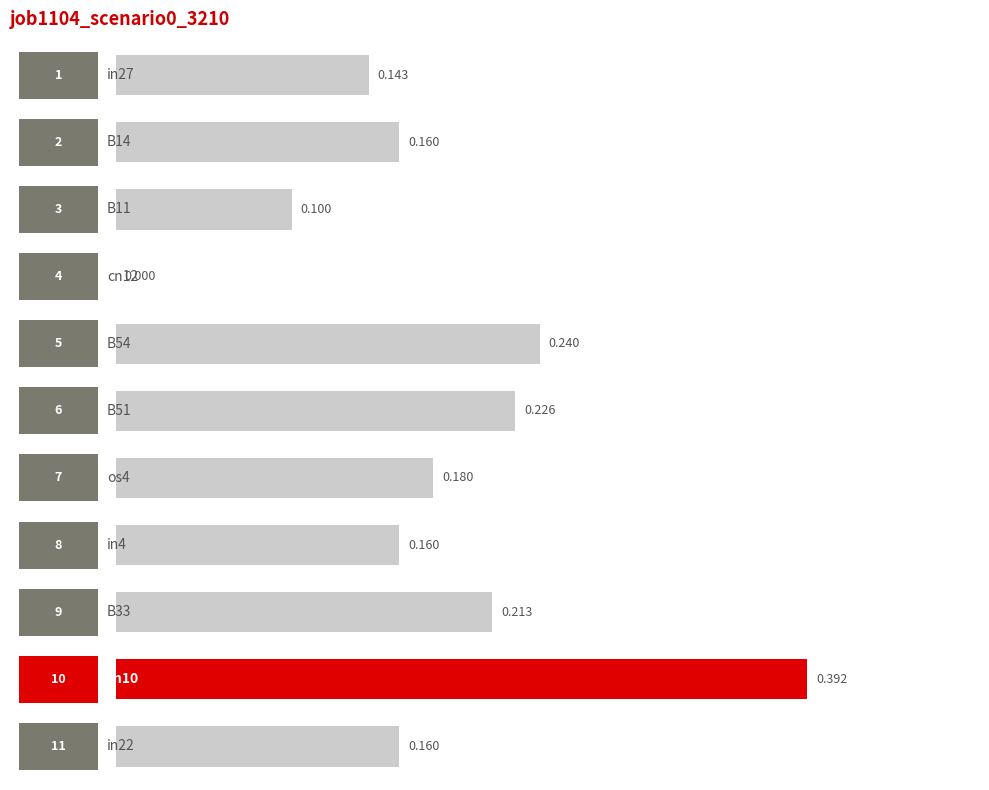

List the labels in order of value, largest first.

9, 4, 5, 8, 6, 1, 7, 10, 0, 2, 3